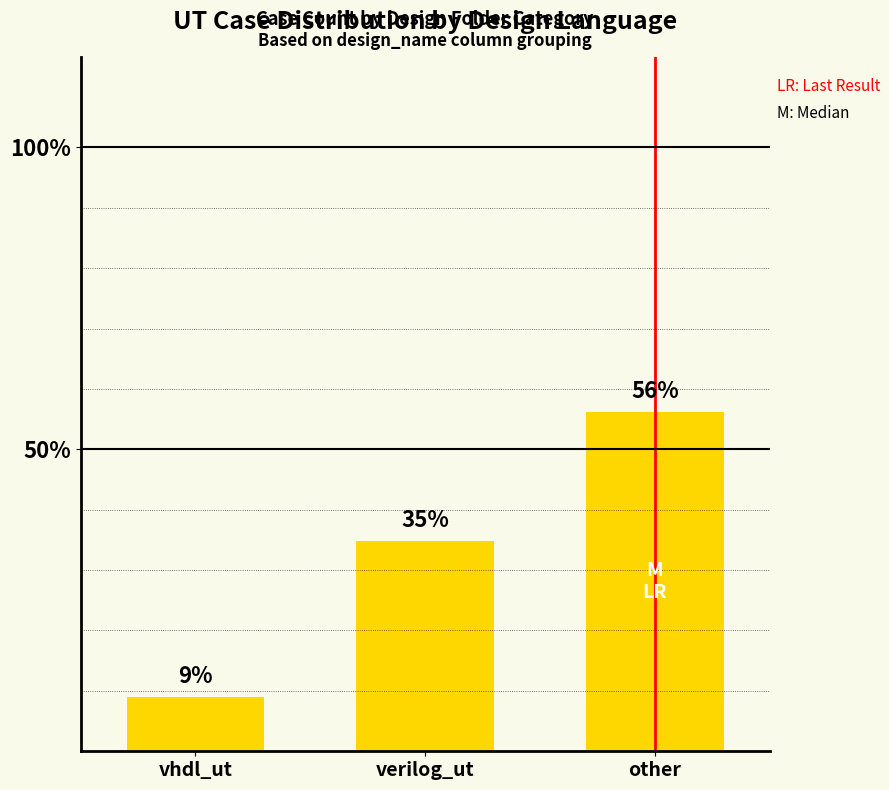

What is the greatest value displayed?

56.2